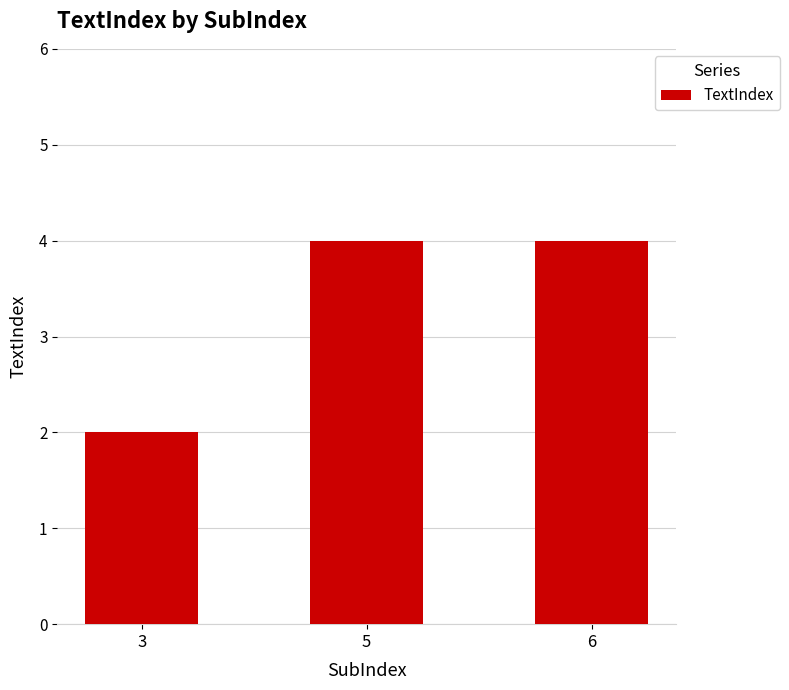

Which category has the lowest value across all series?

3